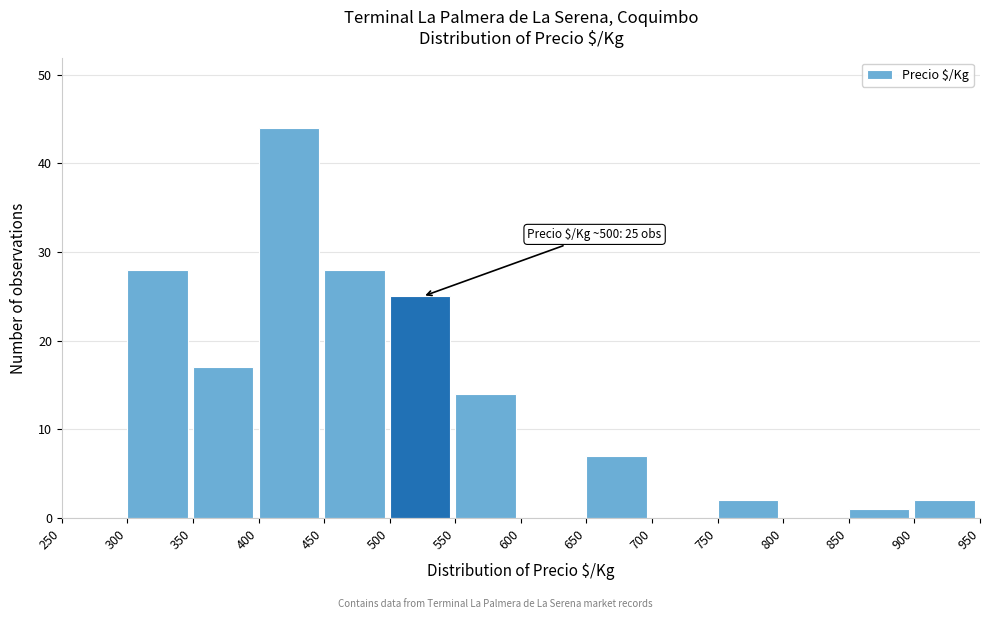

Over which range of the x-axis is the bar tallest?

400 to 450